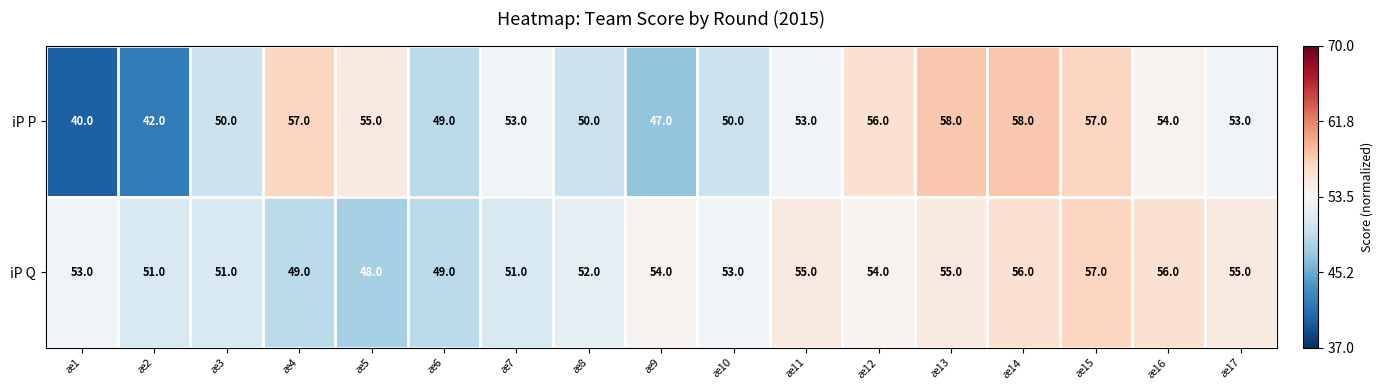

Is it true that iP Q equals 49 at æ6?

True